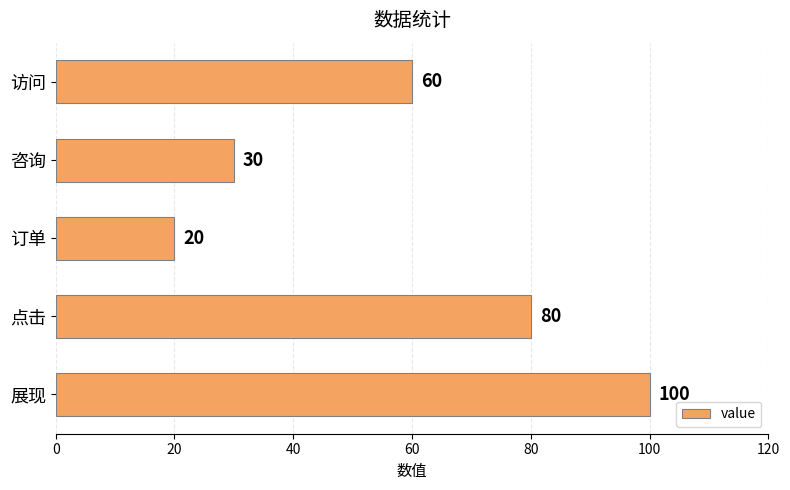

Reading top to bottom, list all the values displayed in this chart.

访问=60	咨询=30	订单=20	点击=80	展现=100